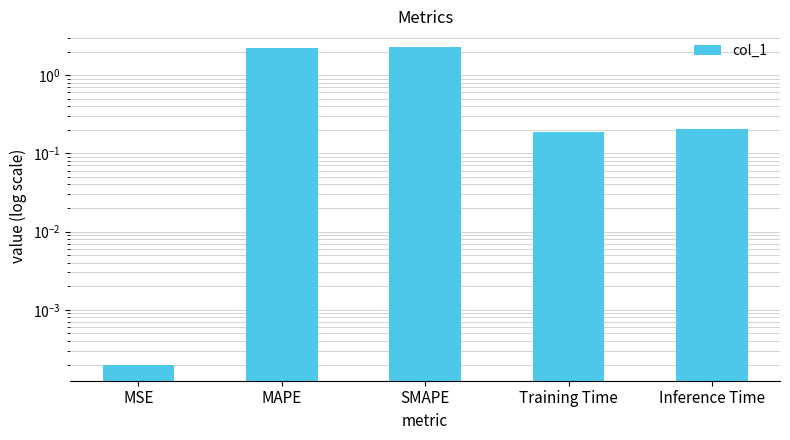

What is the sum of the values at Inference Time and Training Time?

0.4